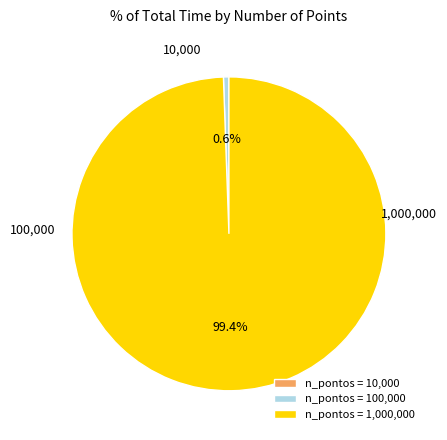

What percentage do n_pontos = 1,000,000 and n_pontos = 100,000 together represent?

100.0%